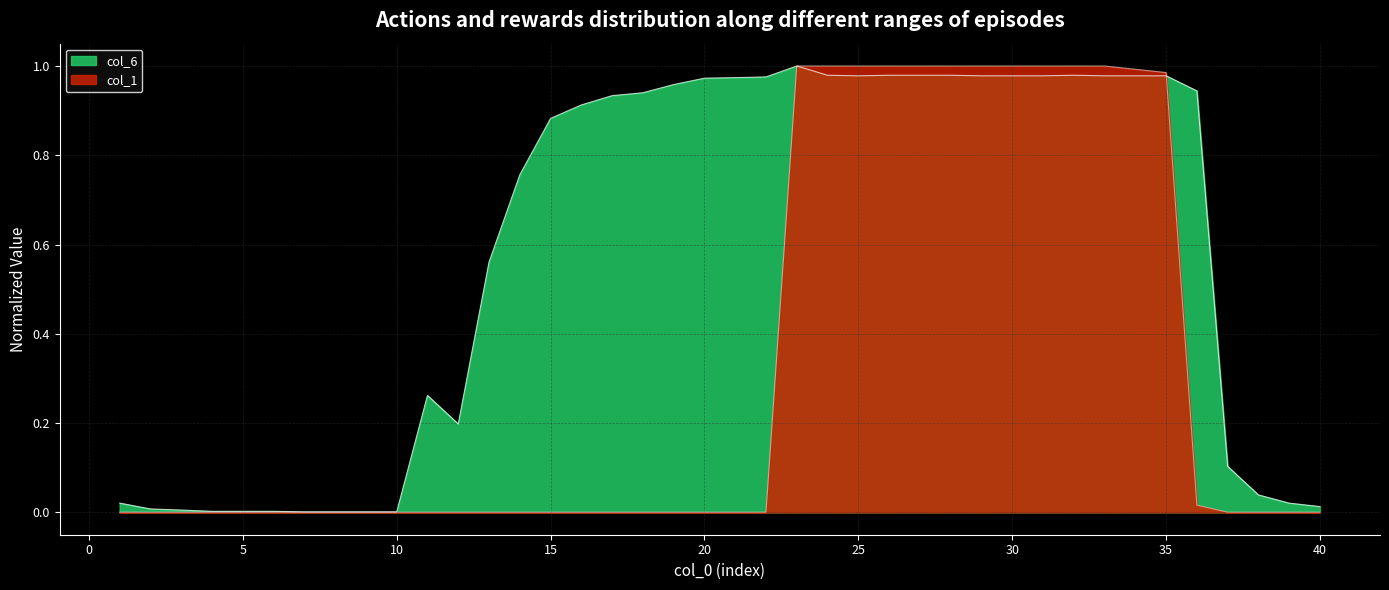

How many intersections are there between col_1 and col_6?

2